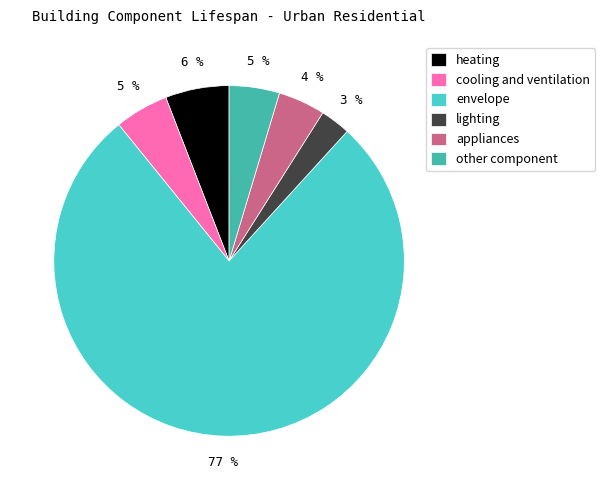

Approximately how many times larger is the value at other component compared to heating?

0.8